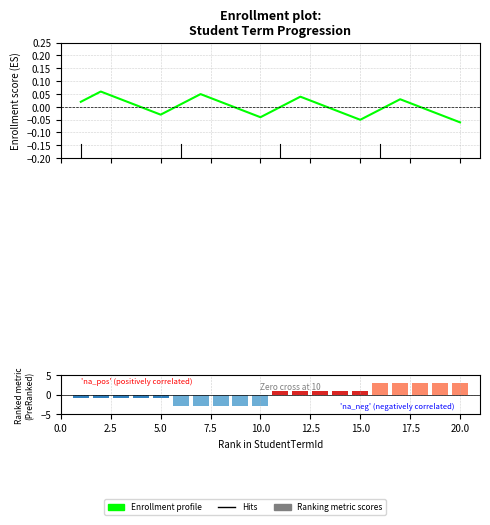

What is the difference between the Enrollment profile values at 2.5 and 19?

0.1